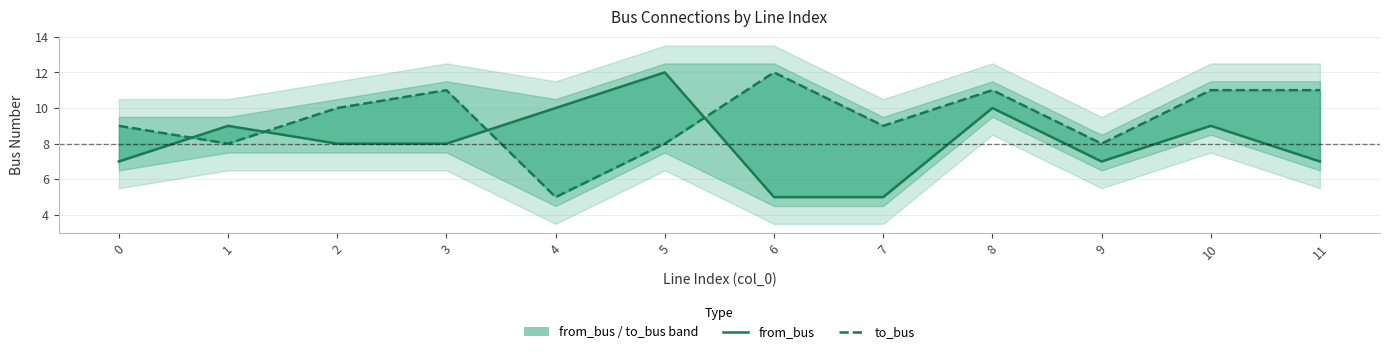

Where is the first local maximum for to_bus?

3